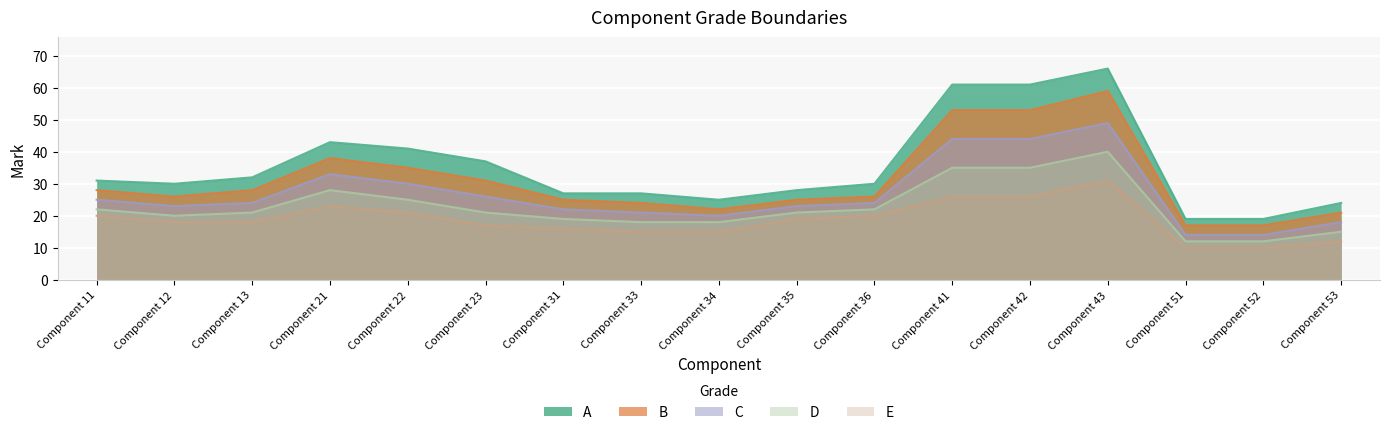

Which has a higher value, Component 22 or Component 33?

Component 22